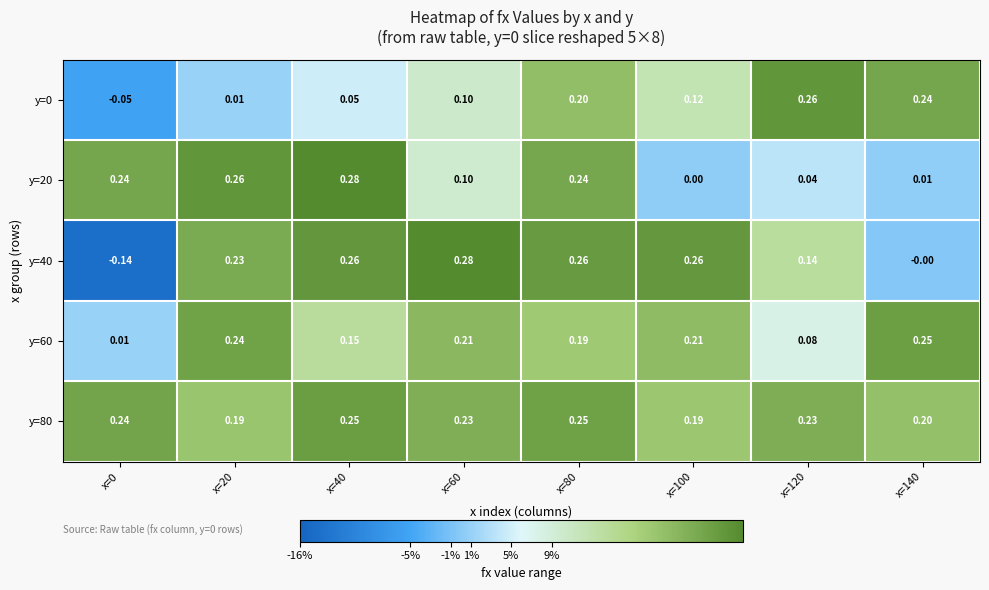

At which category is the sum across all series the highest?

x=80